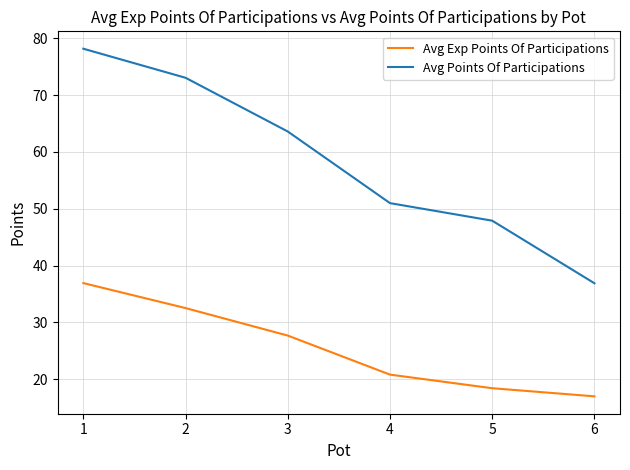

Which series changed the most between 1 and 2?

Avg Points Of Participations